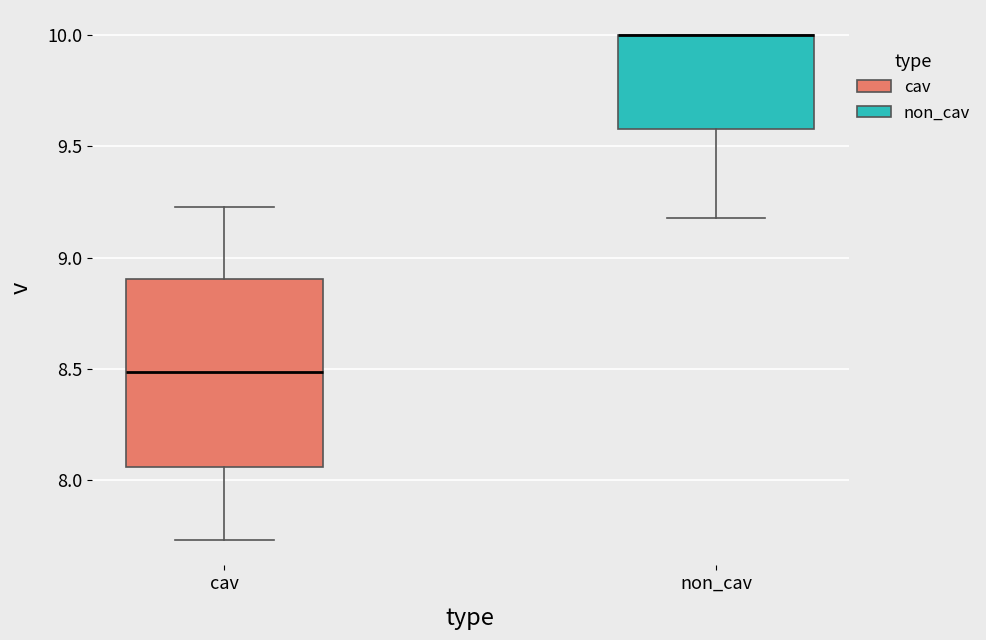

Where is the lower edge of the box for cav on the y-axis? The values are not printed on the chart, so give them approximately, as read against the axis.

8.05